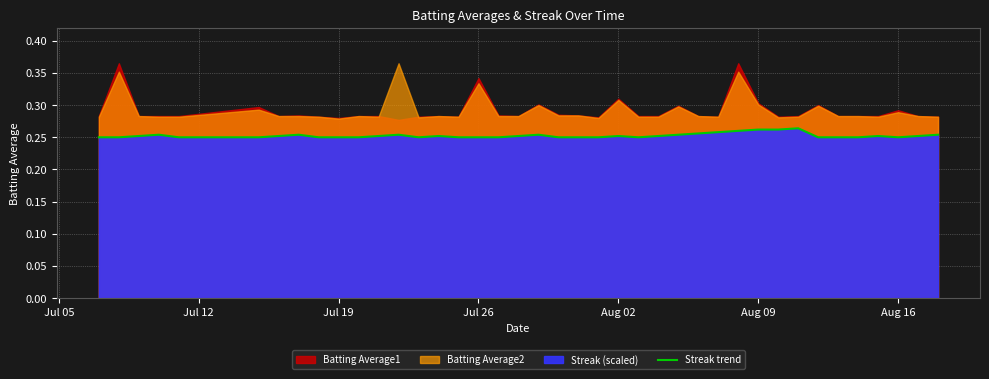

The Streak trend series shows 0.1 at Jul 19. True or false?

False